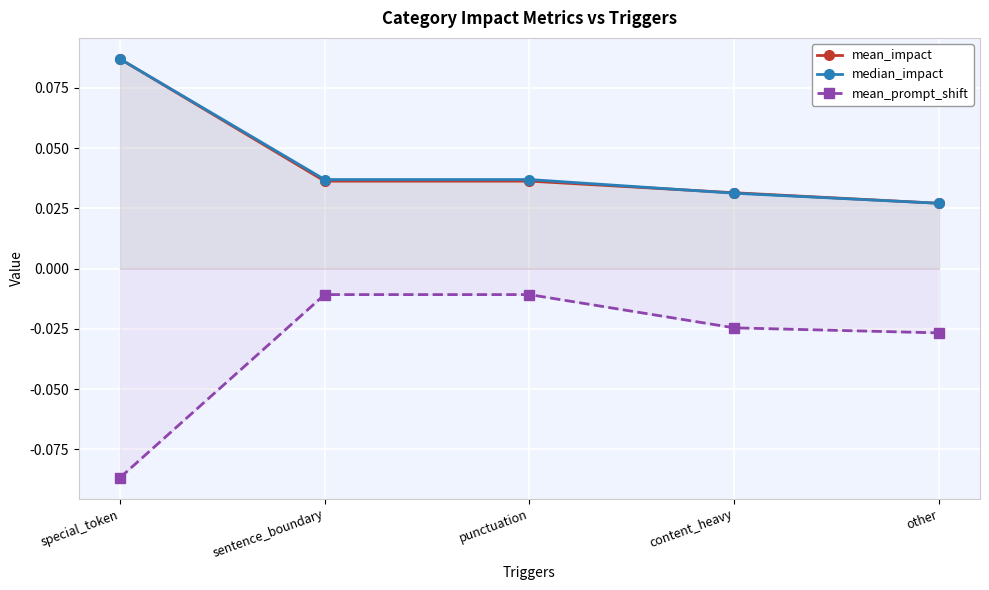

Is it true that mean_impact equals 0.0 at punctuation?

True